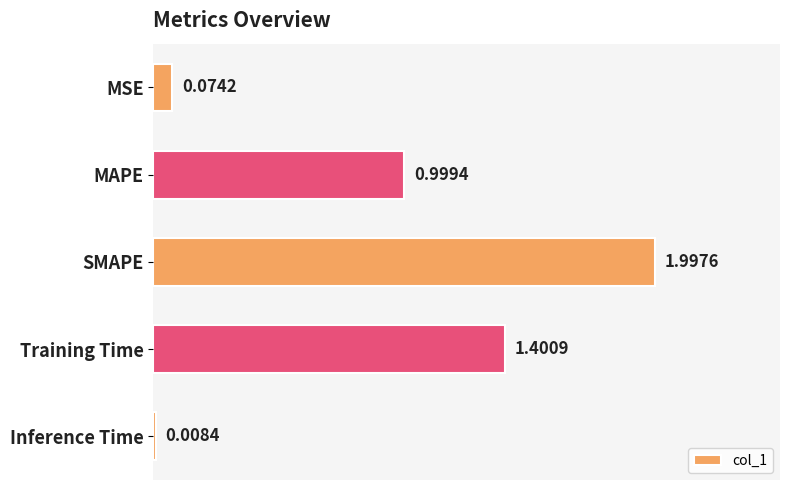

Rank the categories by value from lowest to highest.

Inference Time, MSE, MAPE, Training Time, SMAPE